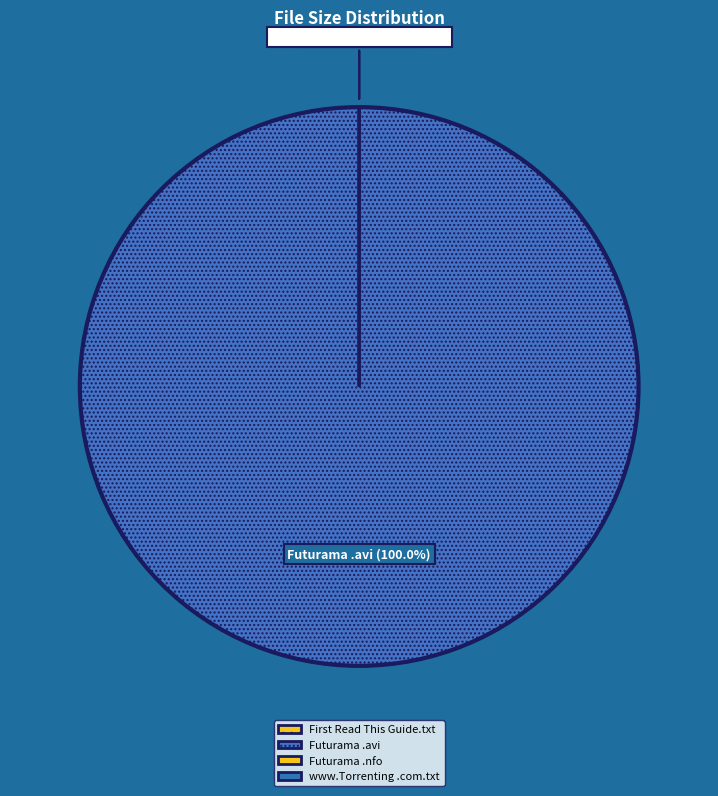

How many segments does this pie chart have?

4